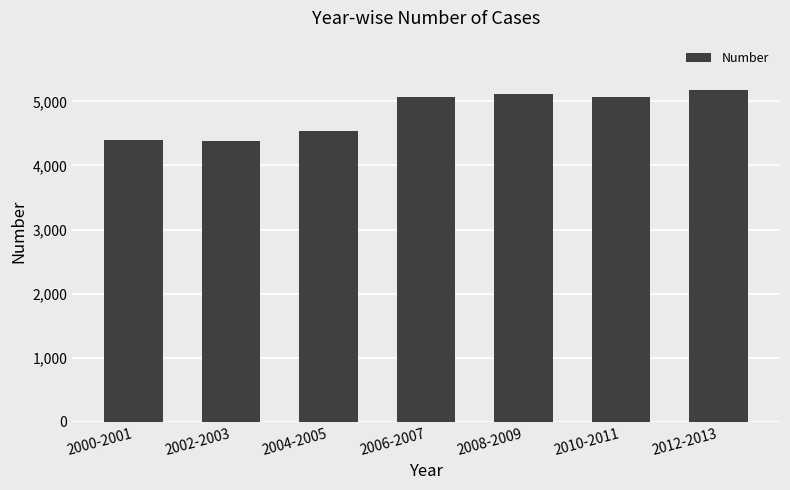

Which has a higher value, 2006-2007 or 2000-2001?

2006-2007